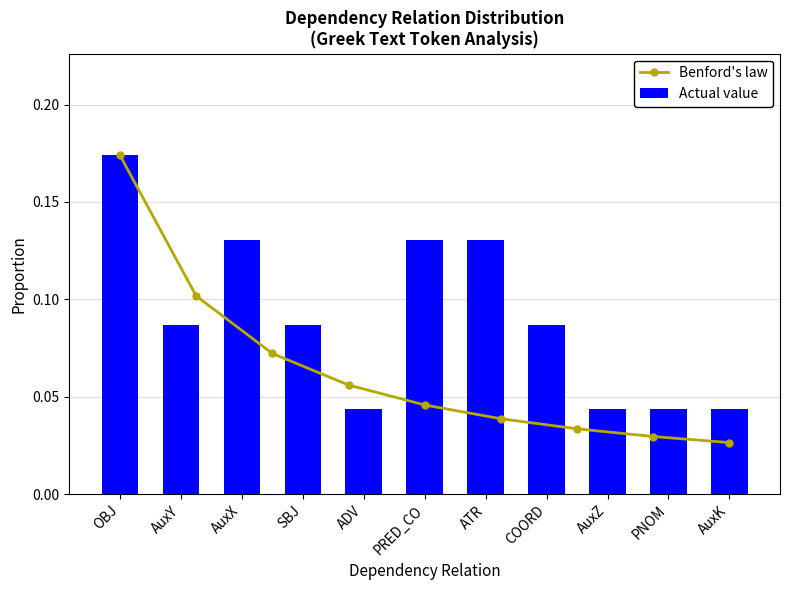

Is it true that Actual value equals 0.0 at OBJ?

False